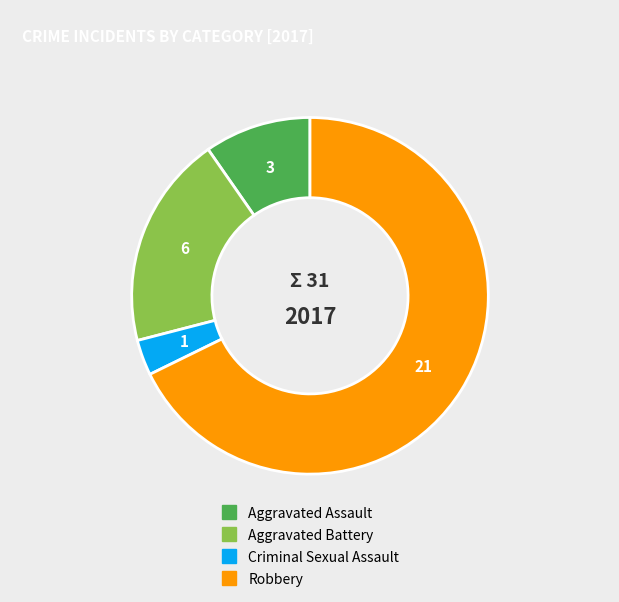

What is the largest slice in the pie chart?

Robbery